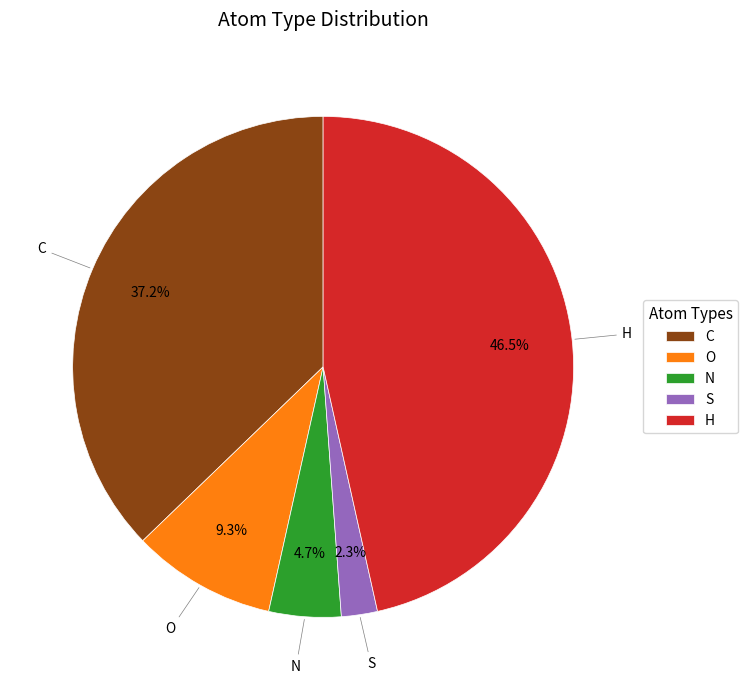

Which has a higher value, N or S?

N